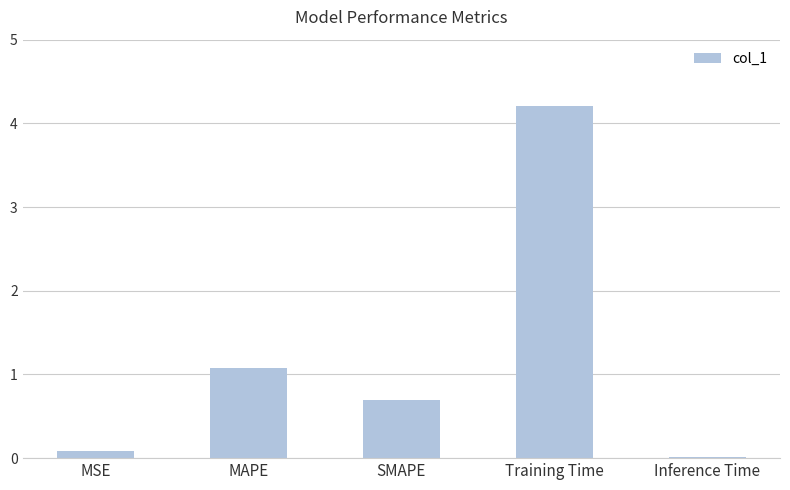

What is the sum of all values?

6.1